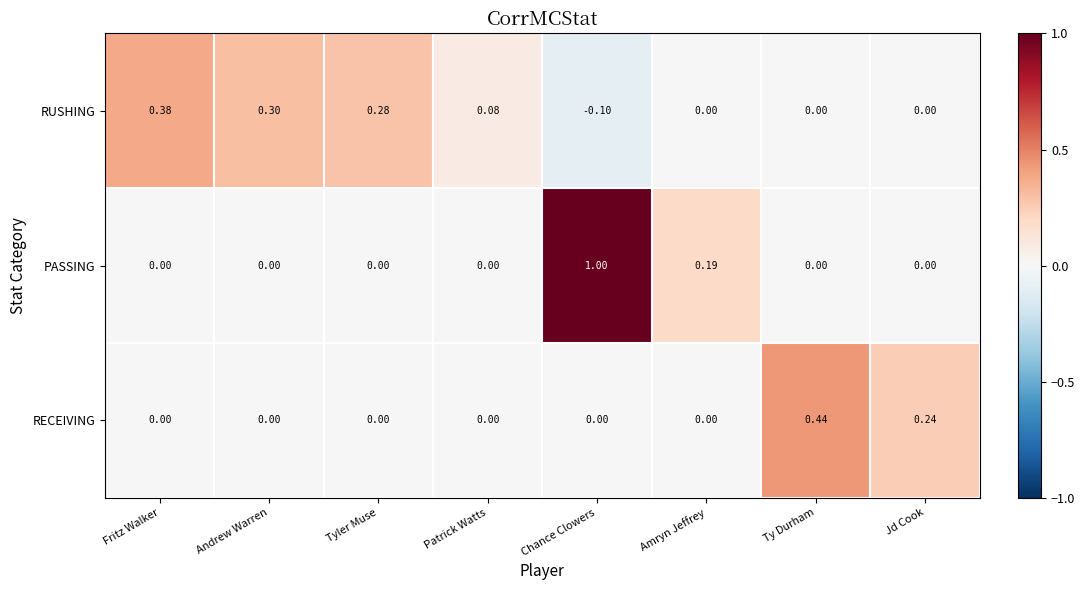

Which category has the highest value across all series?

Chance Clowers